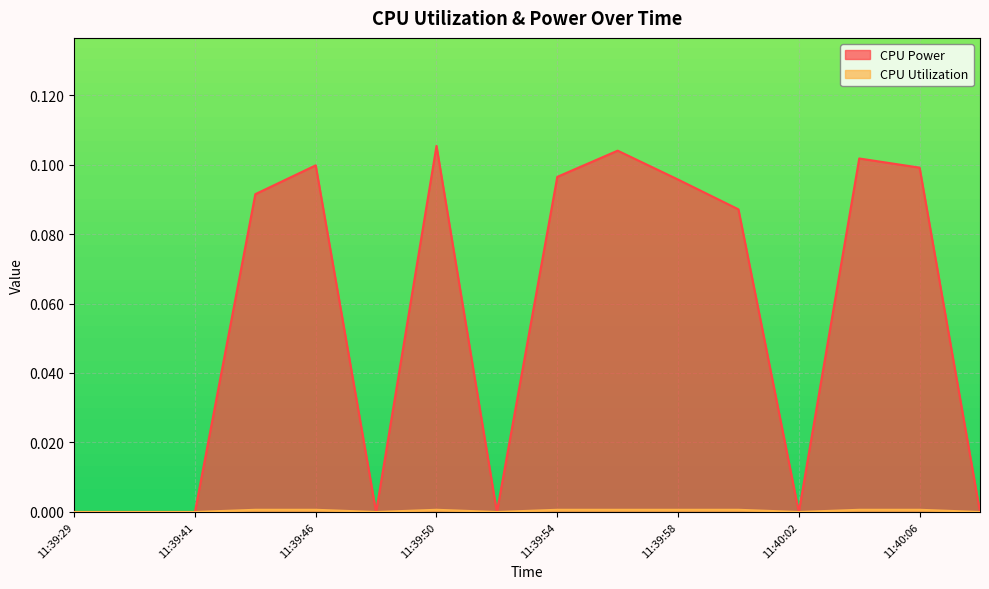

How many categories are shown in the chart?

16